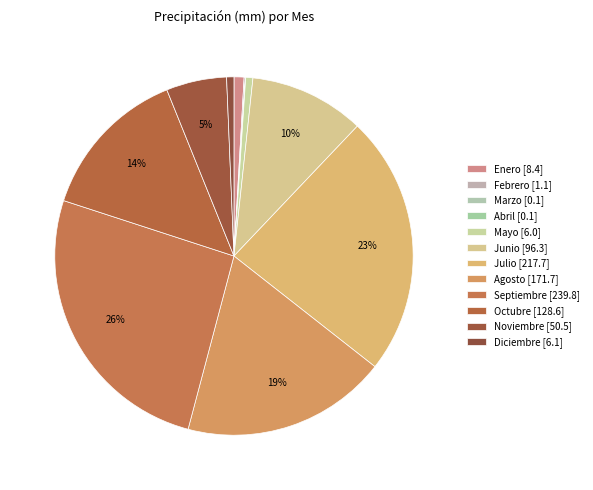

The Mayo slice represents 1% of the pie. True or false?

True